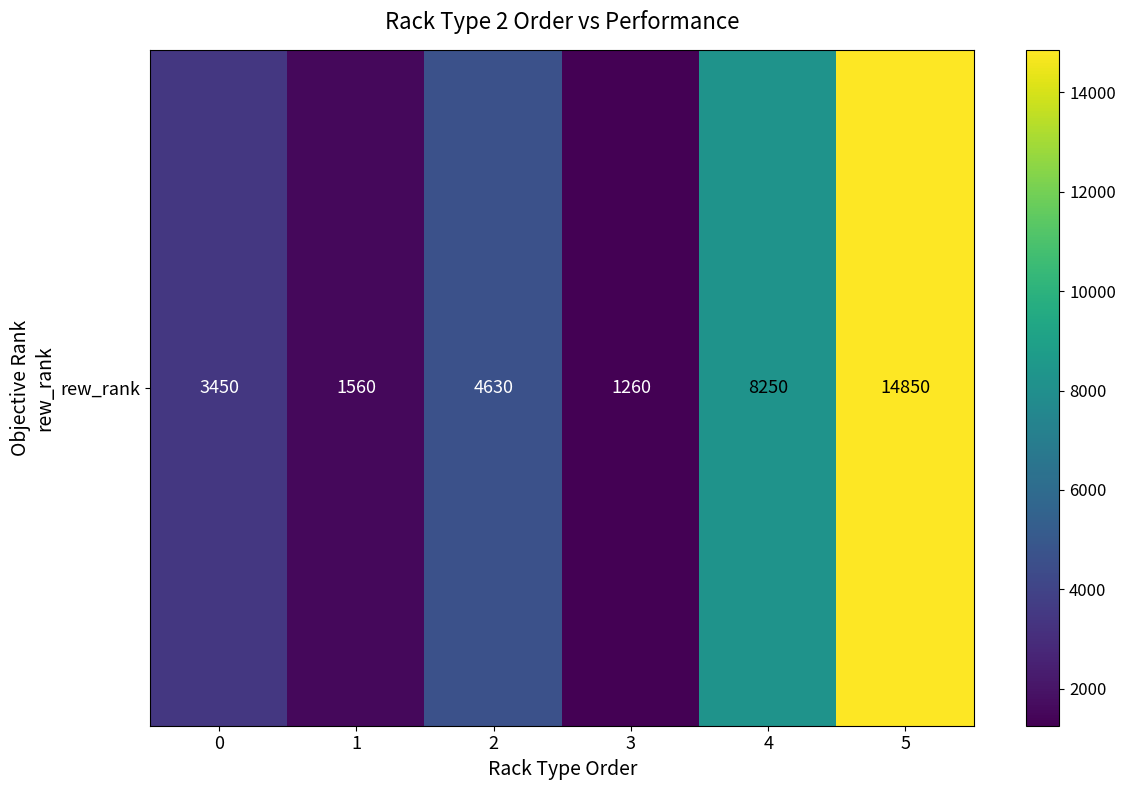

At which label does the data first exceed 4630?

4